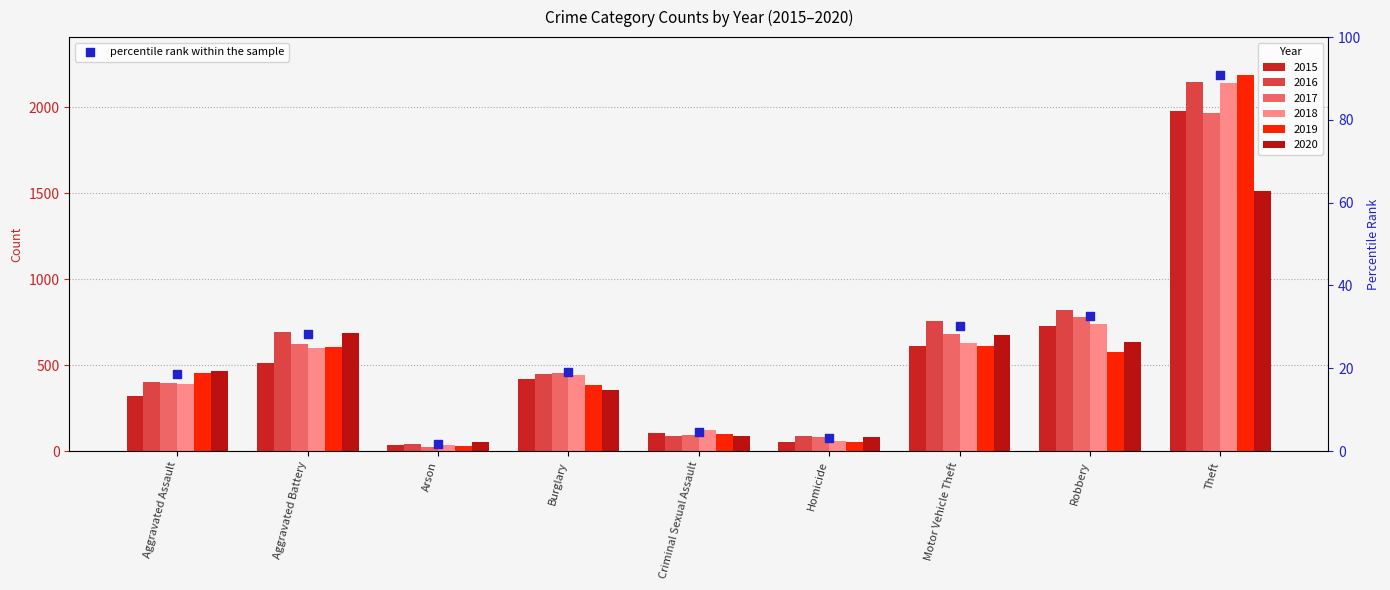

Which series contains the highest Y value?

2019